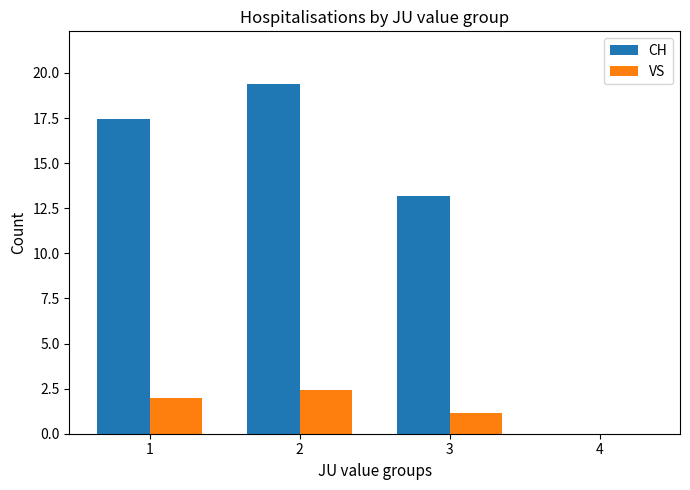

How many groups of bars are there?

4